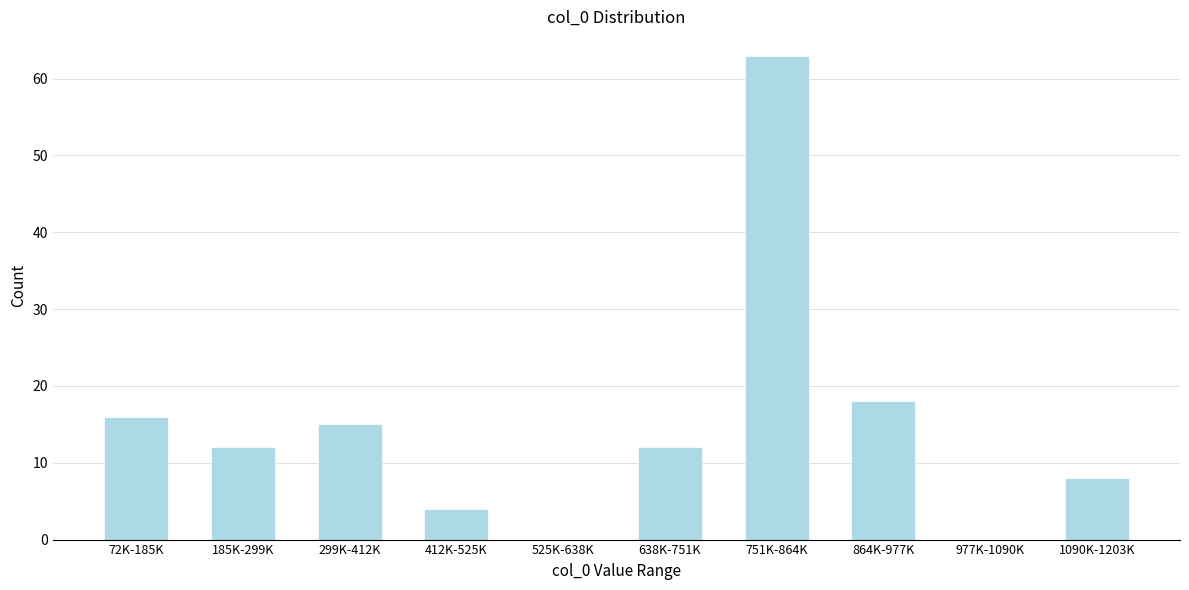

Reading left to right, extract all data points from this chart.

72K-185K=16	185K-299K=12	299K-412K=15	412K-525K=4	525K-638K=0	638K-751K=12	751K-864K=63	864K-977K=18	977K-1090K=0	1090K-1203K=8